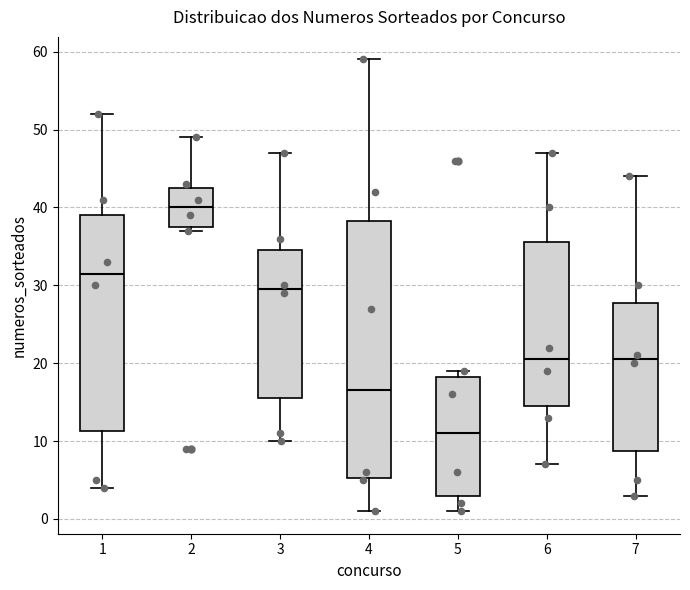

Reading left to right, transcribe this box plot: for each box, give where its median line is, the range the box spans, and where its two whiskers end, as read against the y-axis. The values are not printed on the chart, so give them approximately, as read against the axis.

1: median 32, box 11 to 39, whiskers 4 to 52
2: median 40, box 38 to 43, whiskers 37 to 49
3: median 30, box 16 to 35, whiskers 10 to 47
4: median 17, box 5 to 38, whiskers 1 to 59
5: median 11, box 3 to 18, whiskers 1 to 19
6: median 21, box 15 to 36, whiskers 7 to 47
7: median 21, box 9 to 28, whiskers 3 to 44